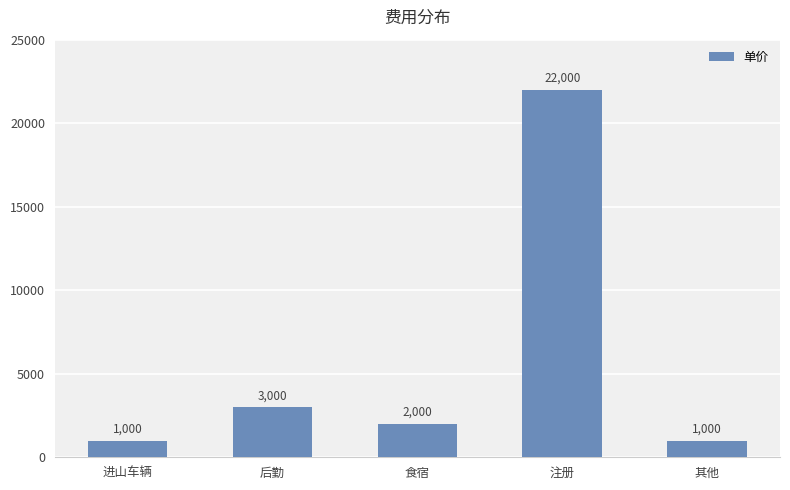

What is the change in value from 食宿 to 其他?

-1000